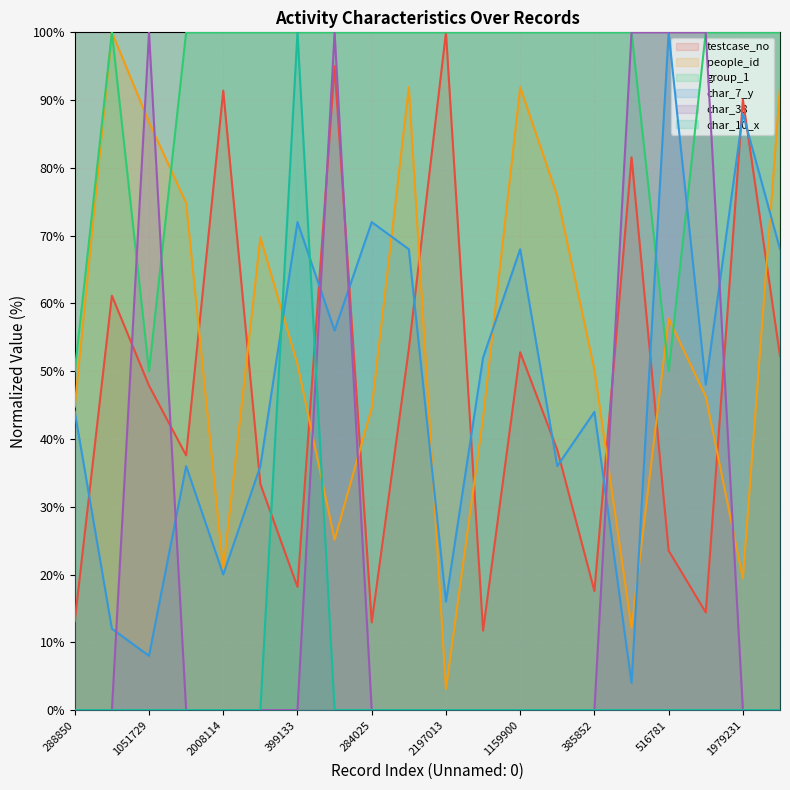

How many positive values does the char_10_x series have?

1